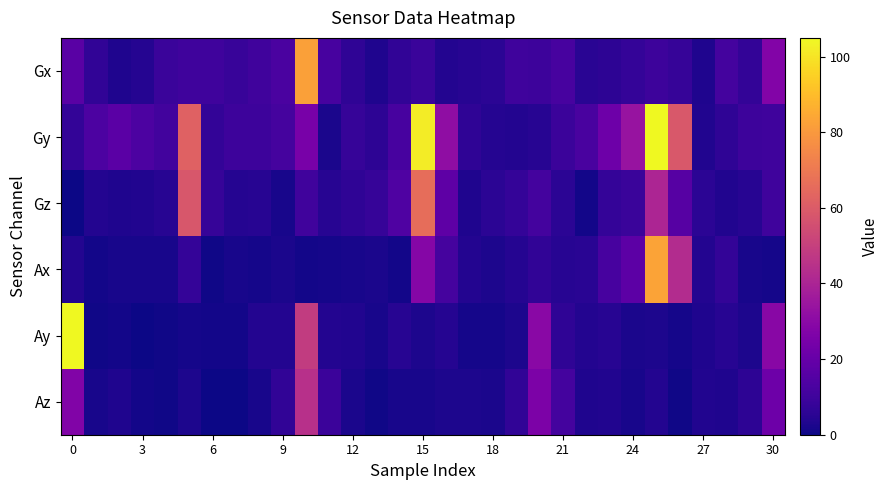

Which series has the largest range (max minus min)?

Ay